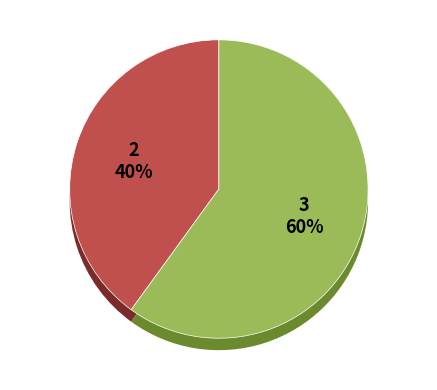

Do Distribution and Publication originale together represent more than half of the pie?

Yes